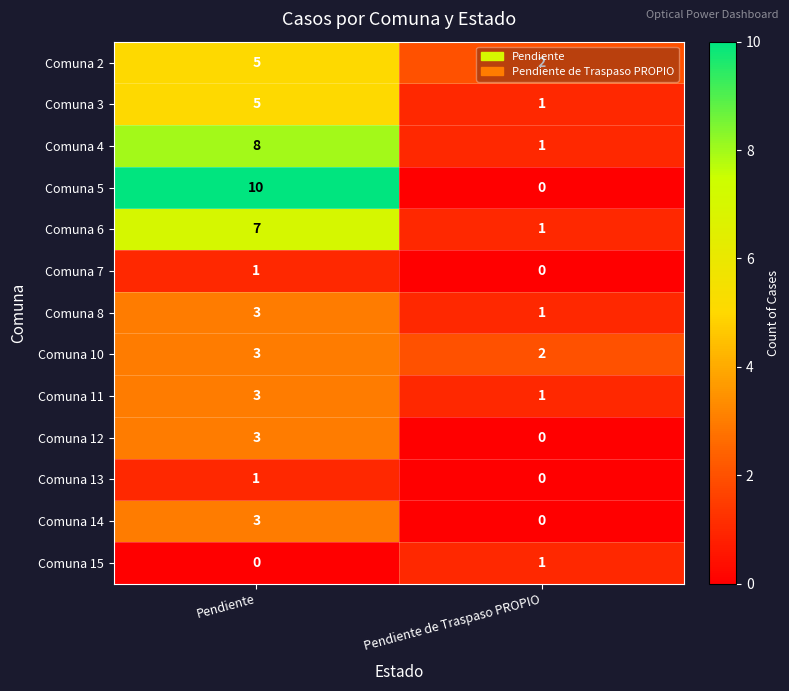

Is it true that Comuna 2 equals 3 at Pendiente de Traspaso PROPIO?

False